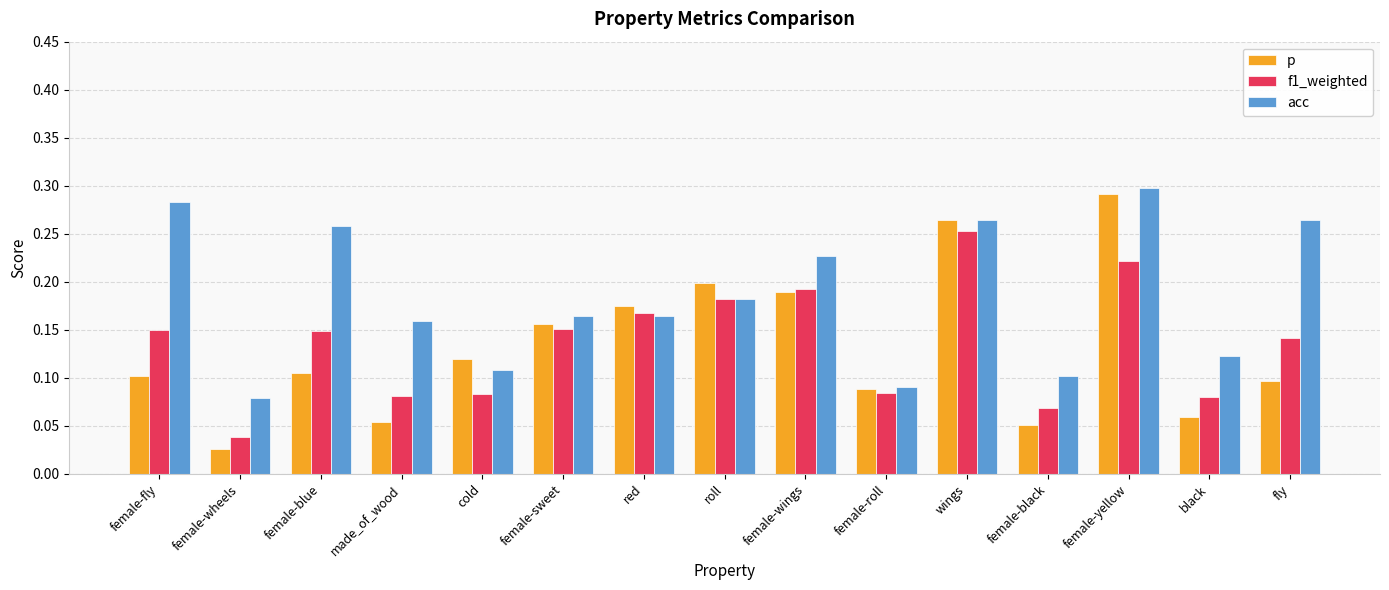

What position from the right is female-black?

4